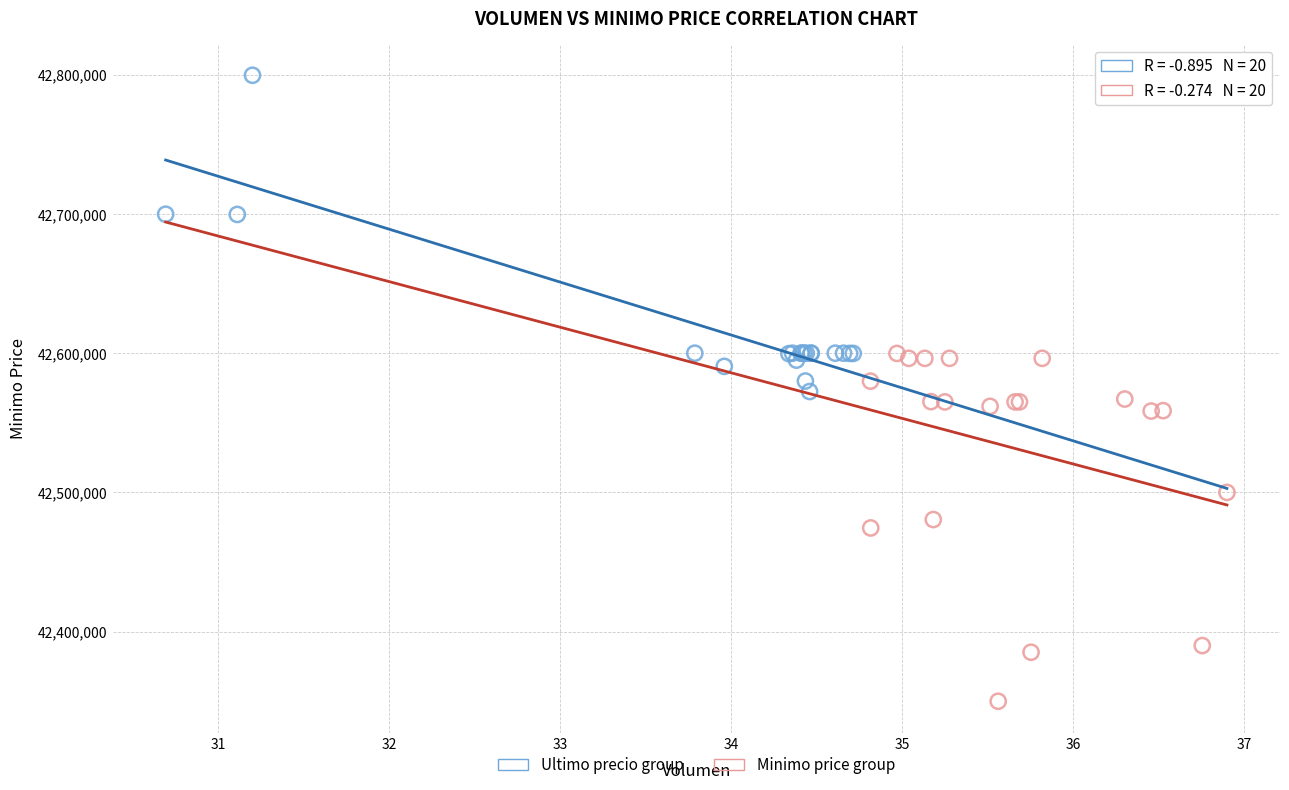

Which series contains the lowest Y value?

Minimo price group